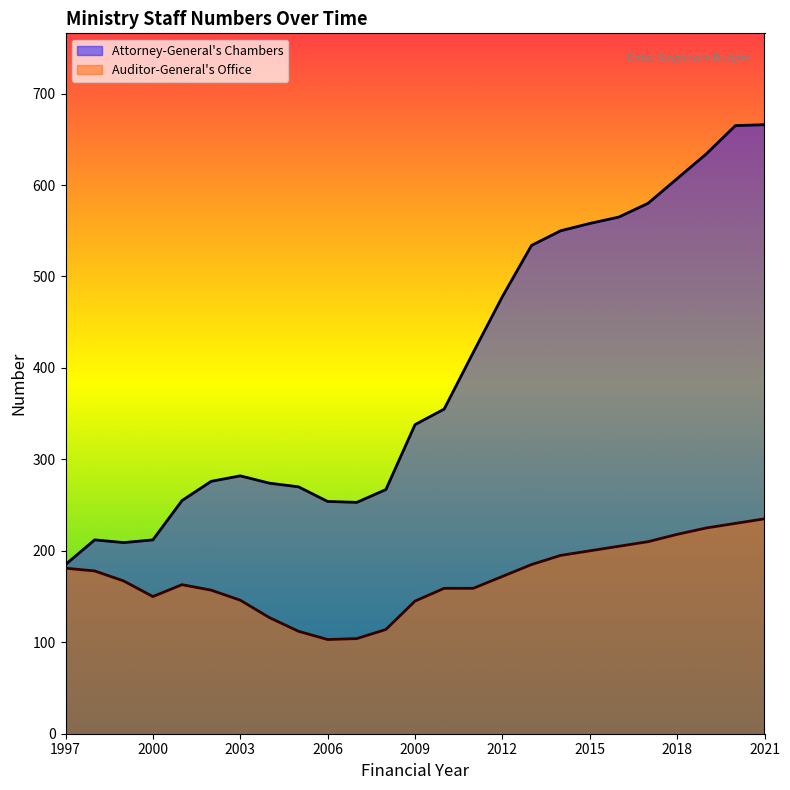

True or false: Attorney-General's Chambers has a value of 157 at 2002.

False